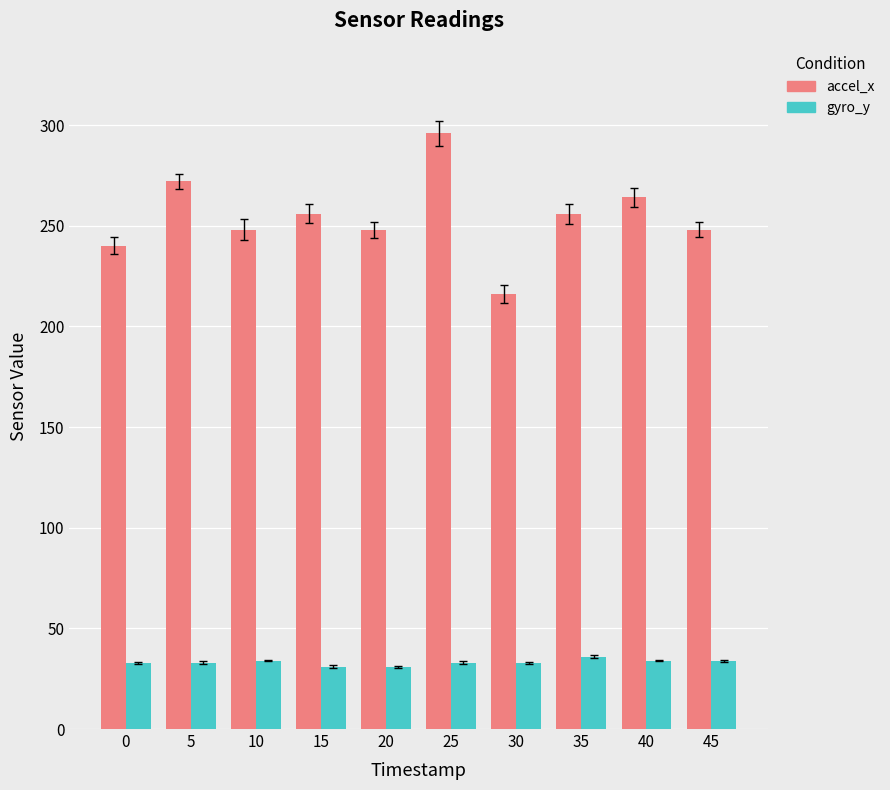

What is the value of the gyro_y bar at the 1st from the left?

33